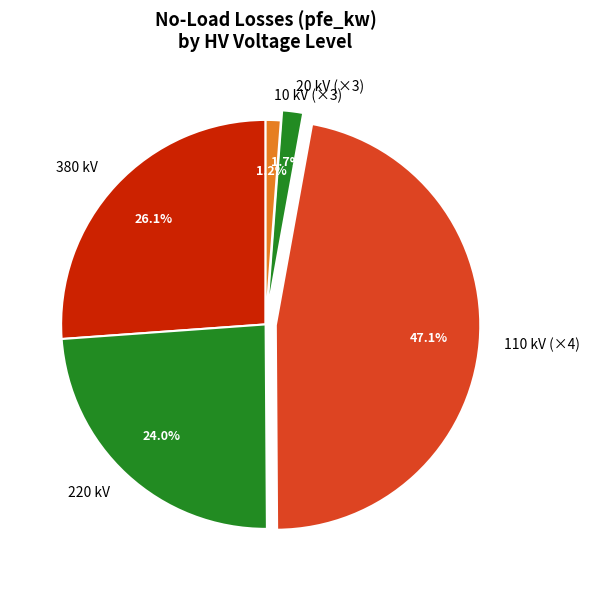

Which has a higher value, 20 kV (×3) or 110 kV (×4)?

110 kV (×4)